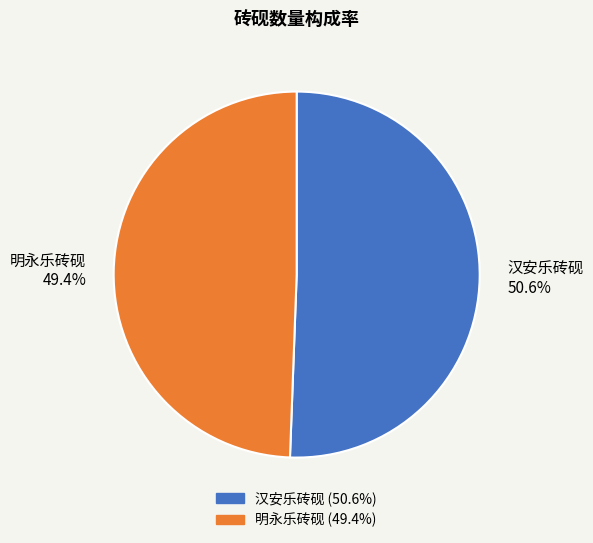

To the nearest percent, what portion does 明永乐砖砚 represent?

49%